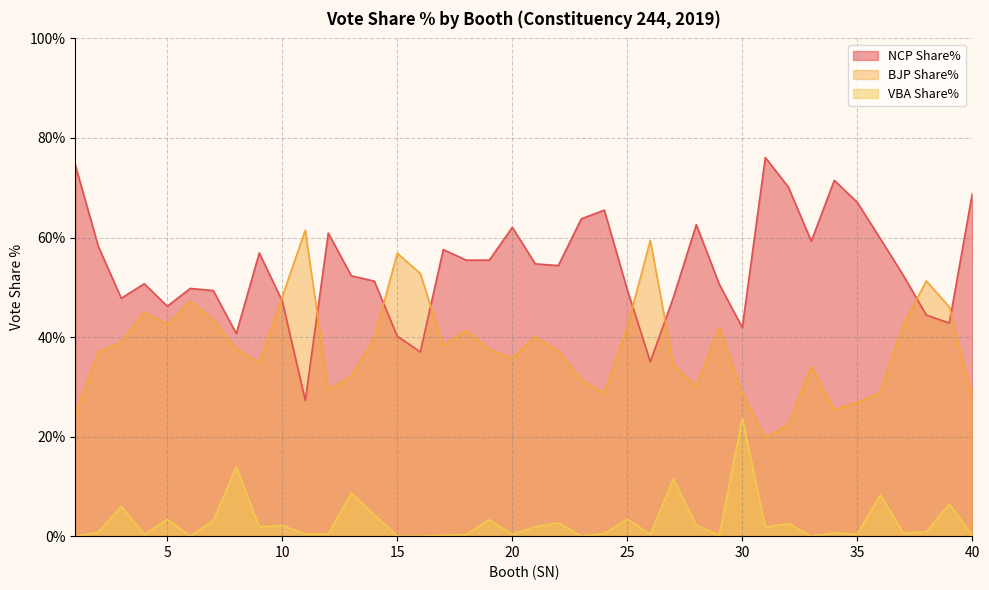

In VBA Share%, how many points are lower than both neighbors (excluding endpoints)?

12